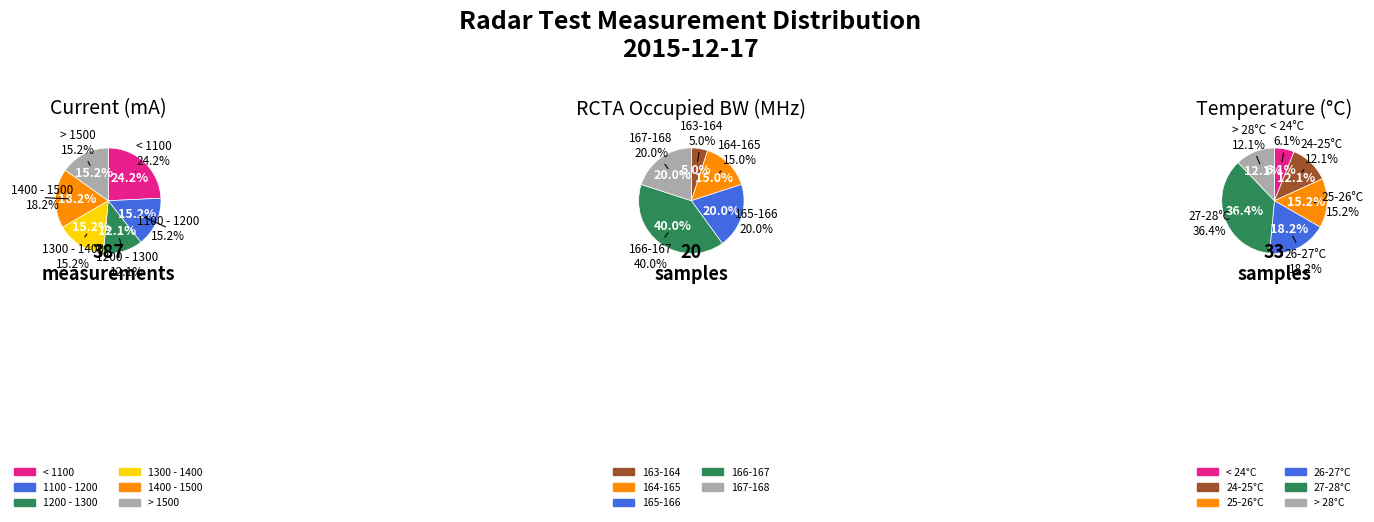

Is 4 the majority of the pie?

No